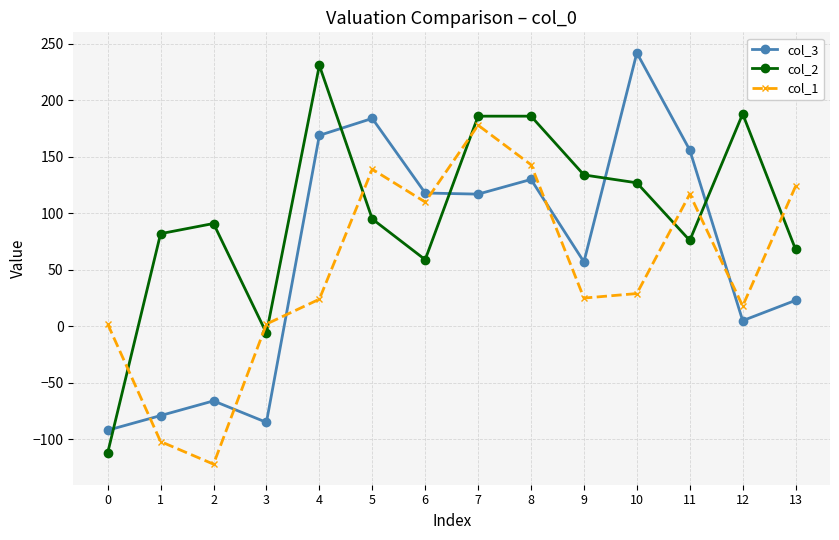

Where is col_3 nearest to the value 75?

9